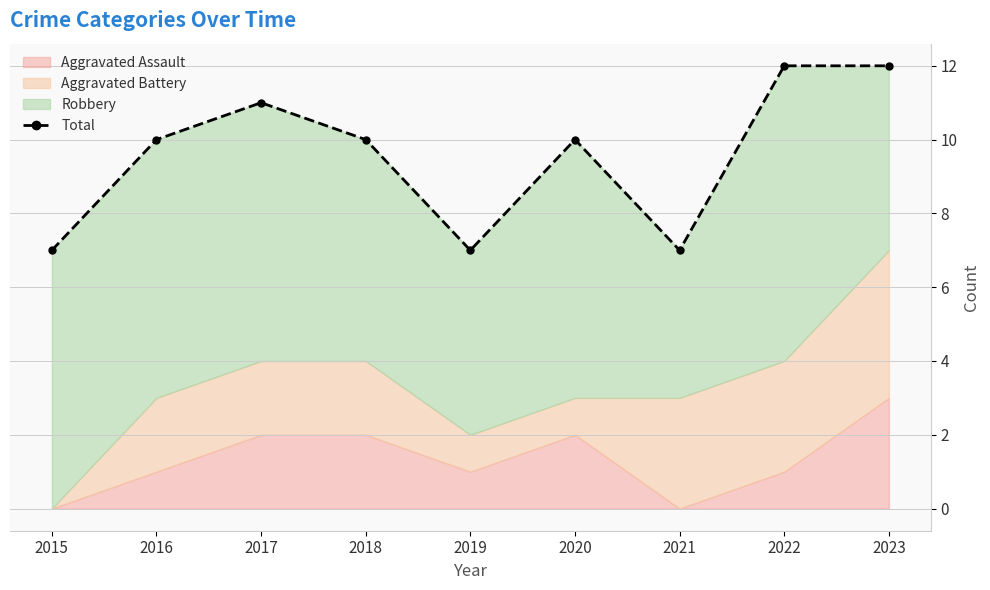

Between 2021 and 2020, which is larger?

2020